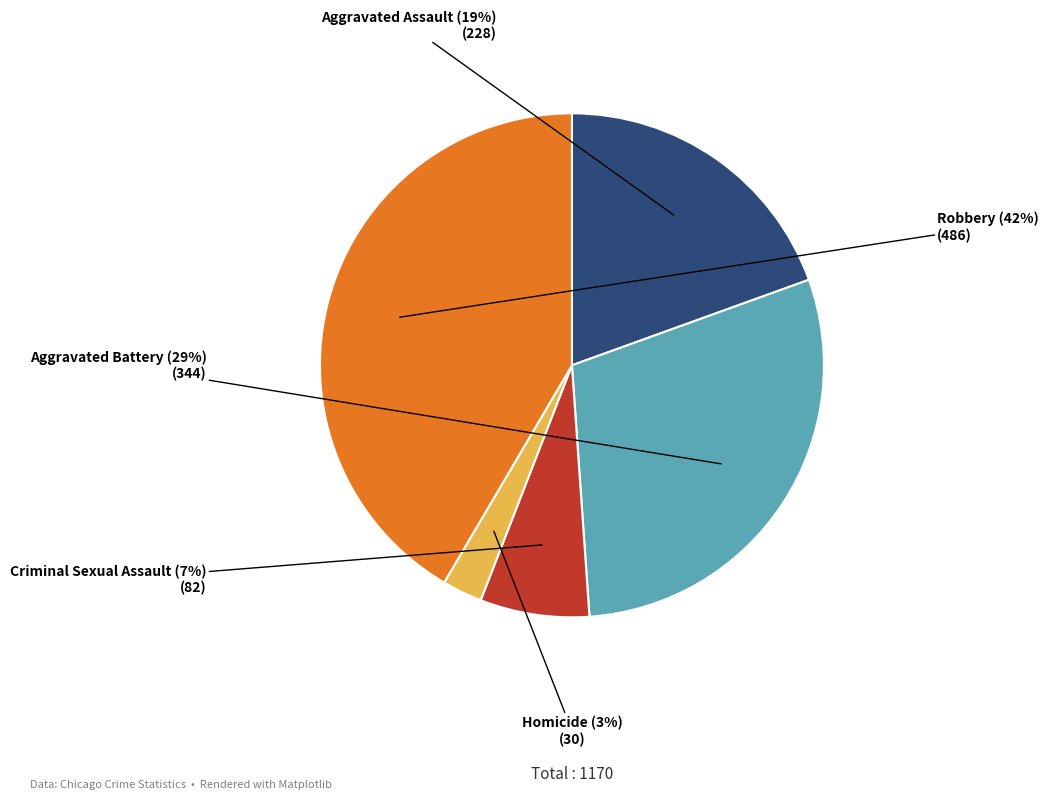

How many slices are in this pie chart?

5